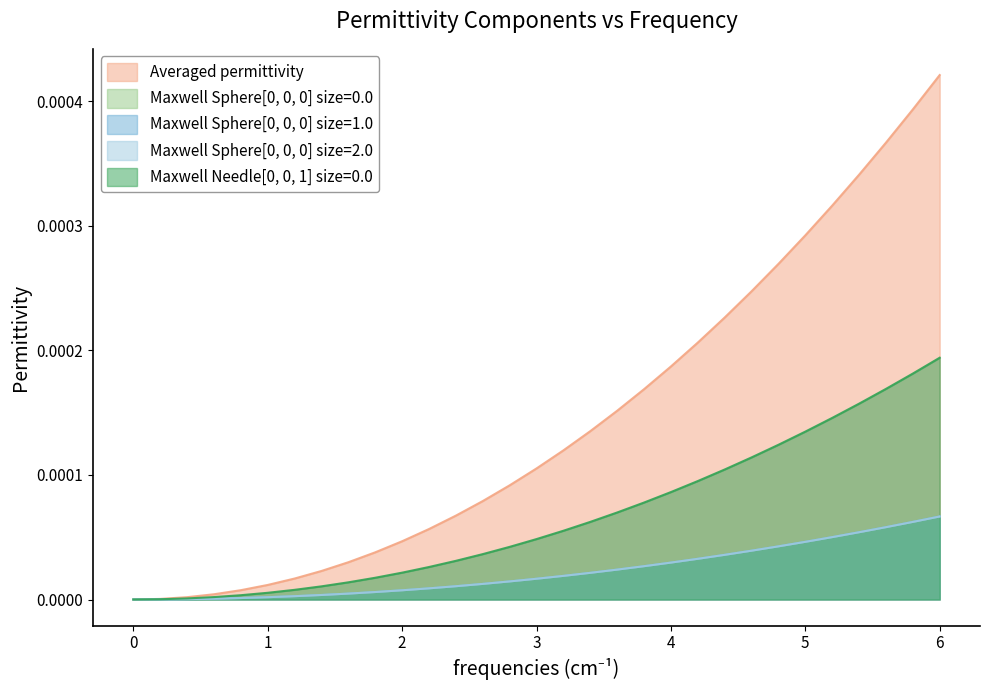

How many lines are shown in the chart?

5